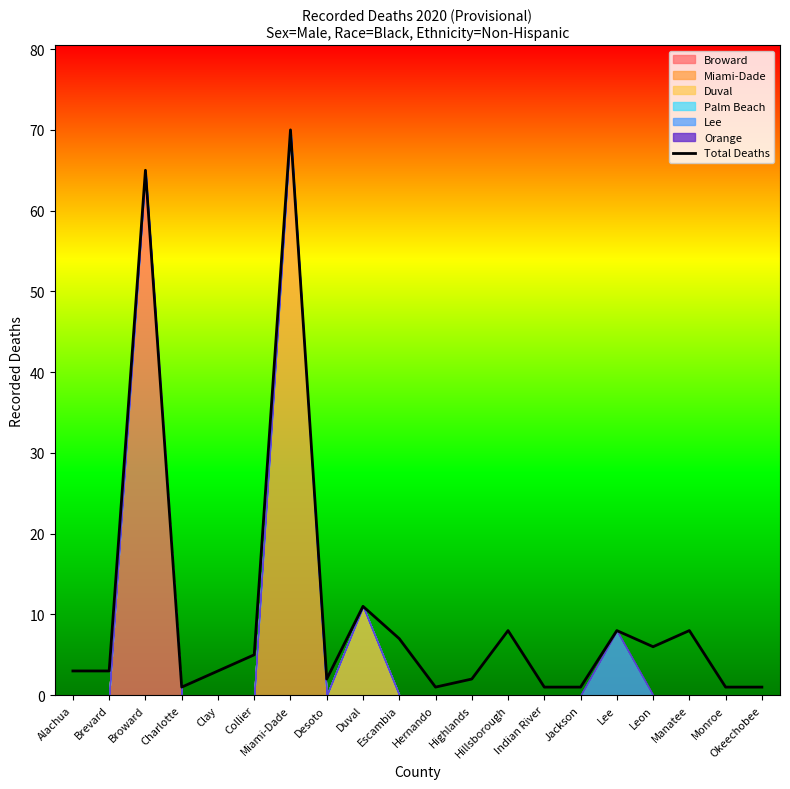

What is the label of the 16th point from the right?

Clay